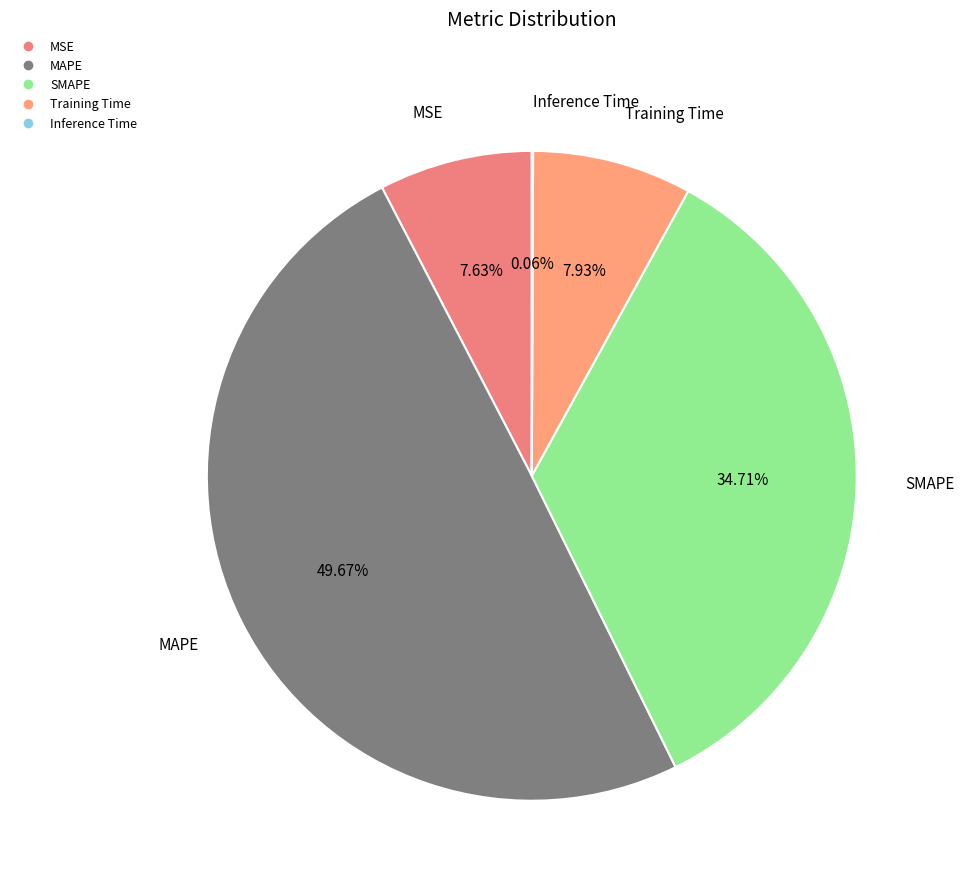

Combined, do MSE and SMAPE account for over 50%?

No